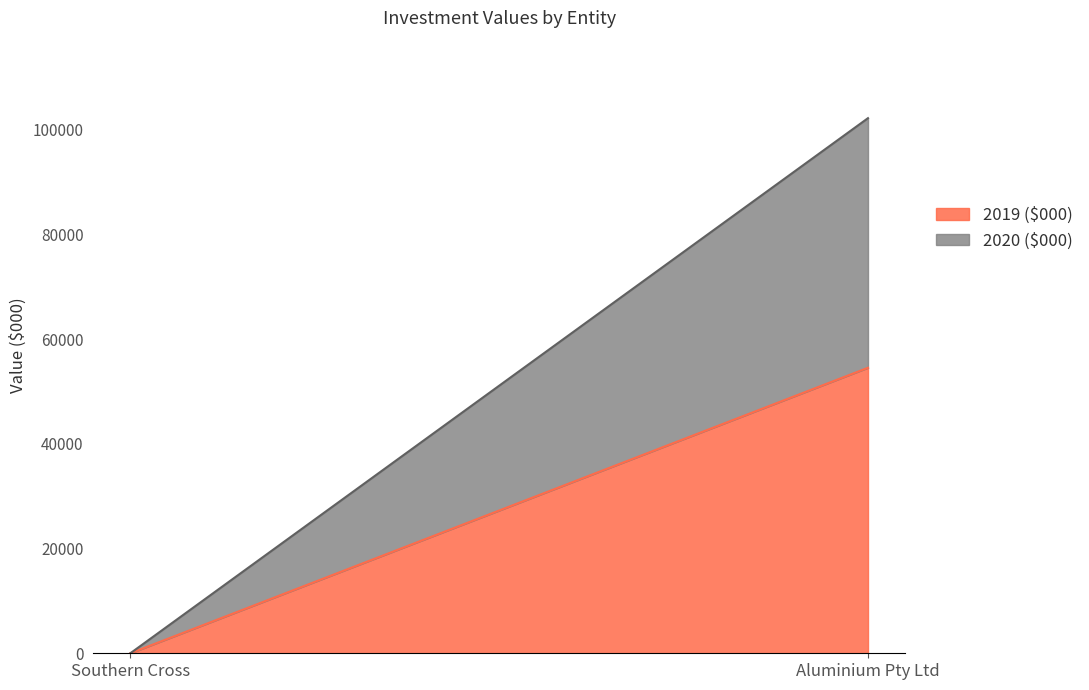

What is the sum of the 2019 ($000) values at Southern Cross and Aluminium Pty Ltd?

54535